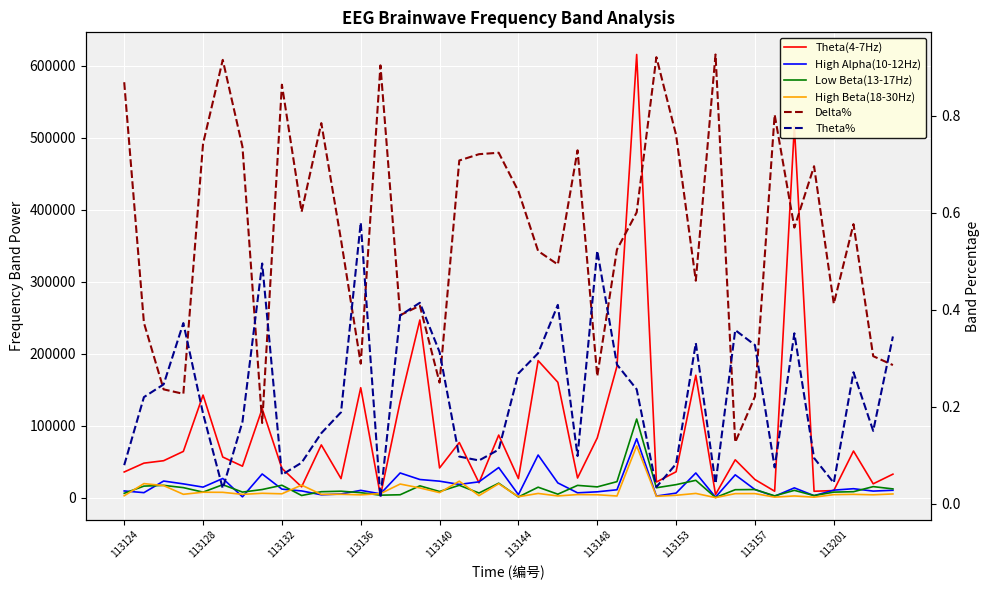

Is it true that High Beta(18-30Hz) equals 635.1 at 30?

False